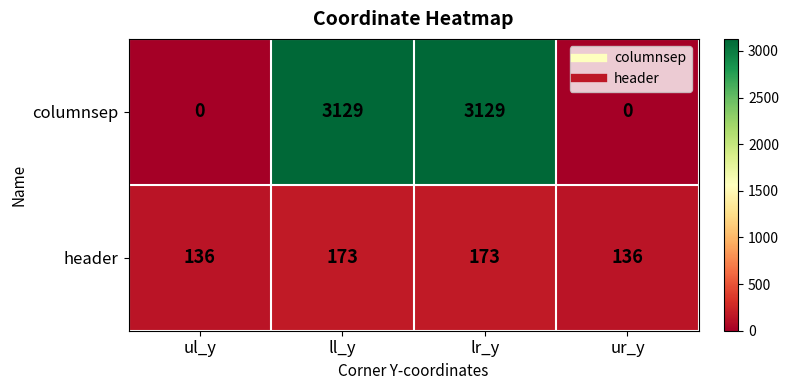

What is the maximum value shown in the chart?

3129